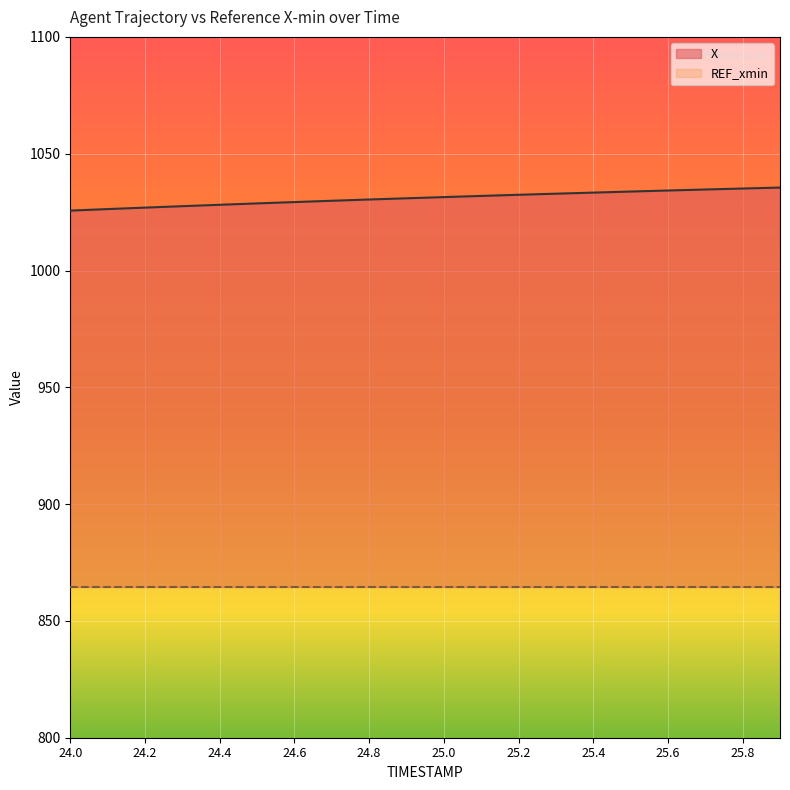

What position from the left is 25.8?

19